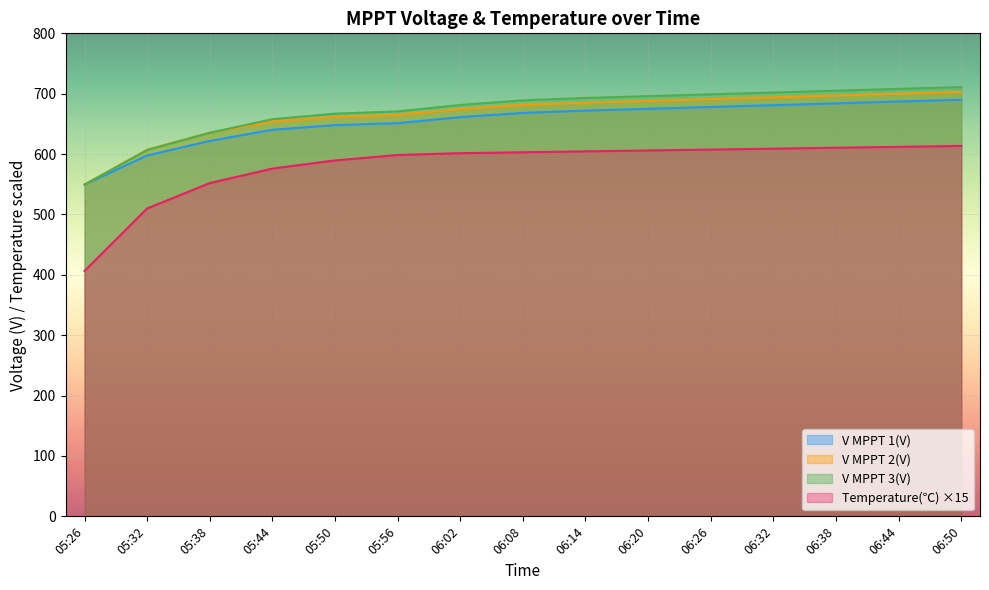

Is the value of V MPPT 3(V) at 06:38 greater than the value of Temperature(℃) at 06:38?

Yes